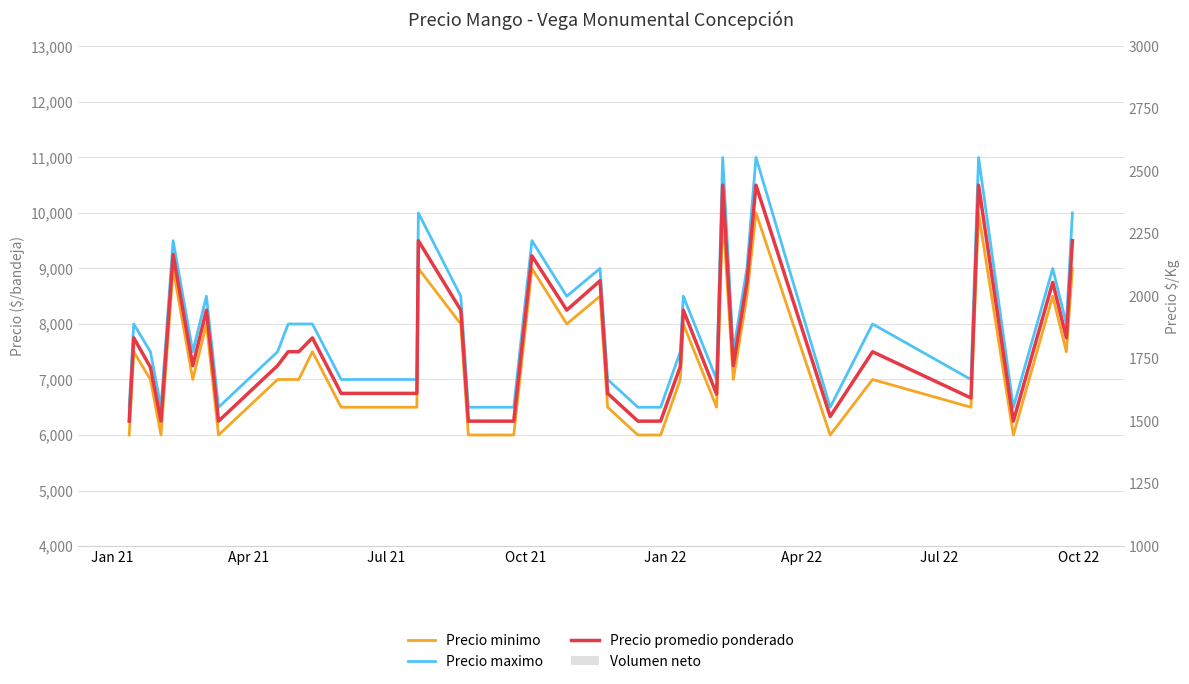

Does the chart contain stacked bars?

No